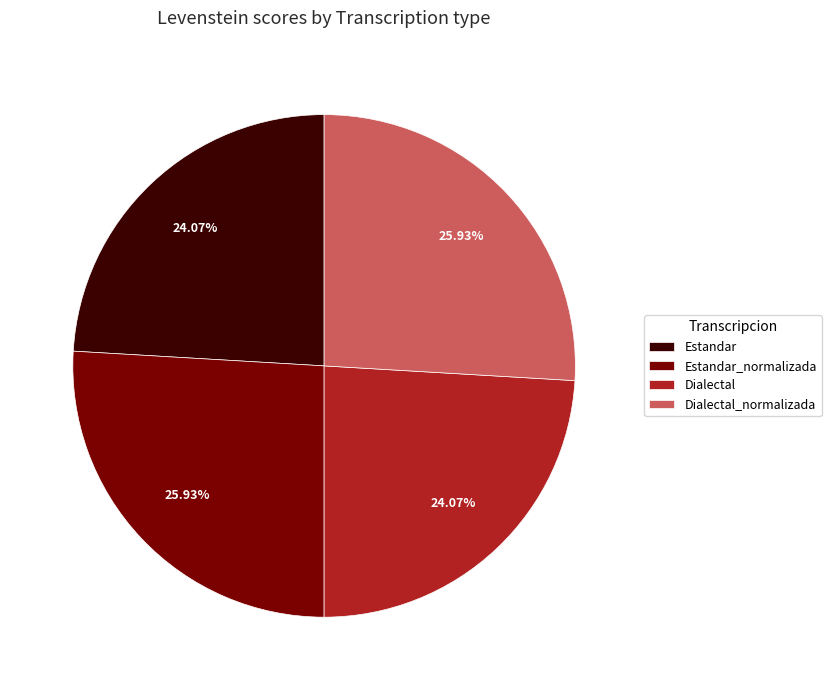

What is the ratio of the value at Estandar_normalizada to the value at Dialectal_normalizada?

1.0